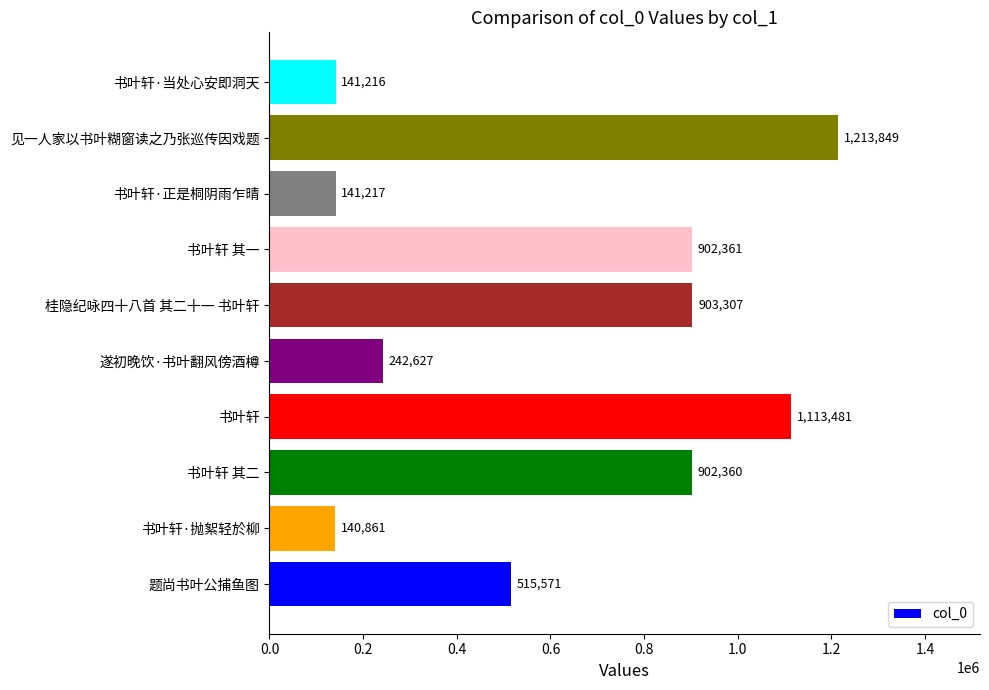

What value does the data have at 书叶轩·当处心安即洞天, to the nearest 50?

141200